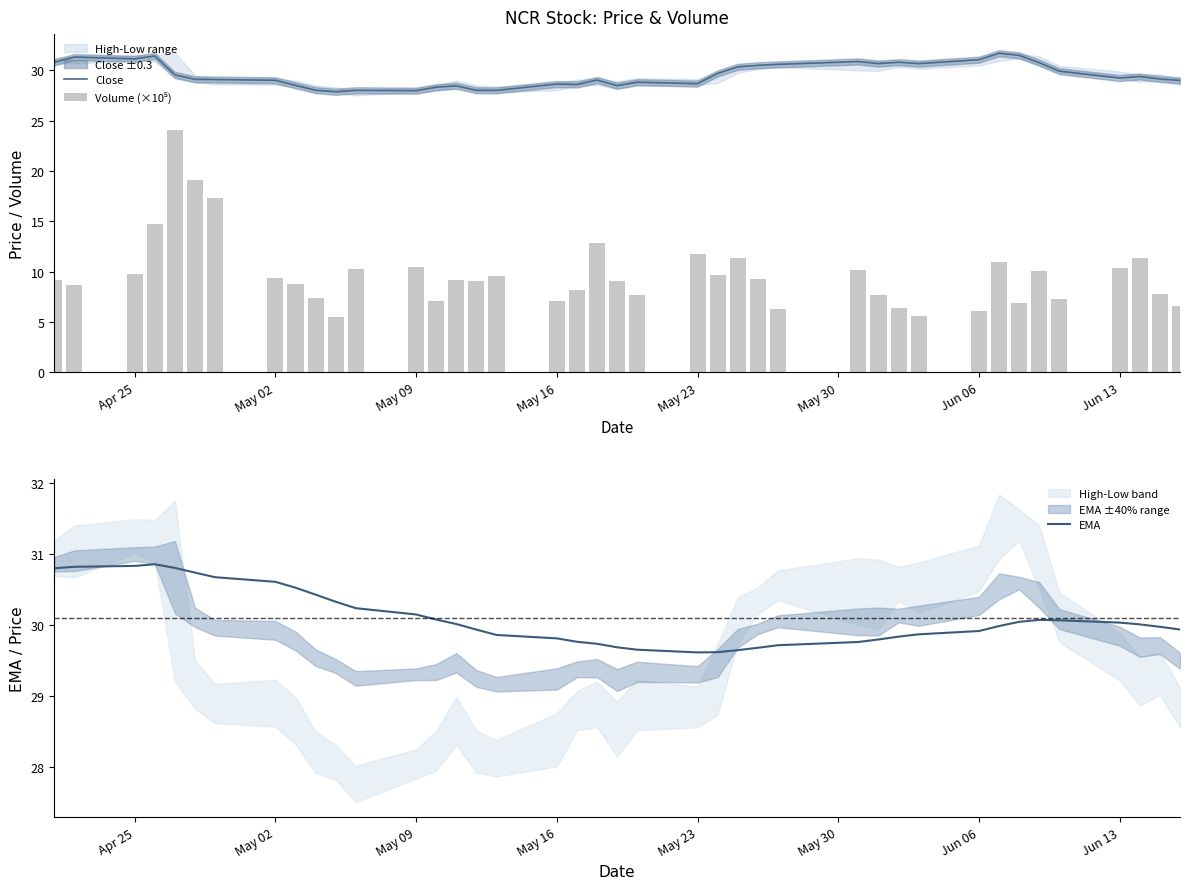

The value of Close at Apr 25 is 18.7. True or false?

False